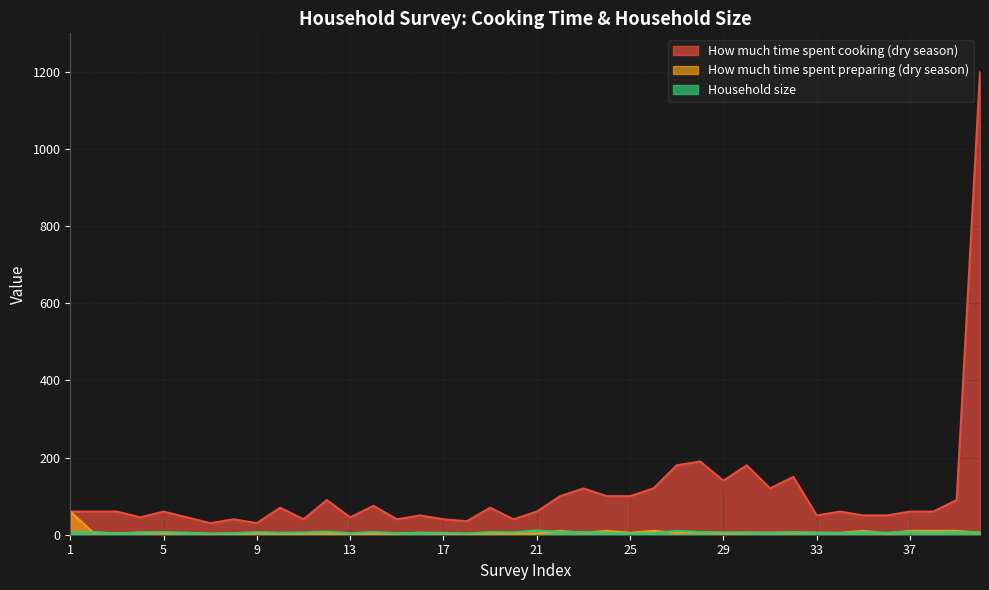

How many data points does each series have?

40